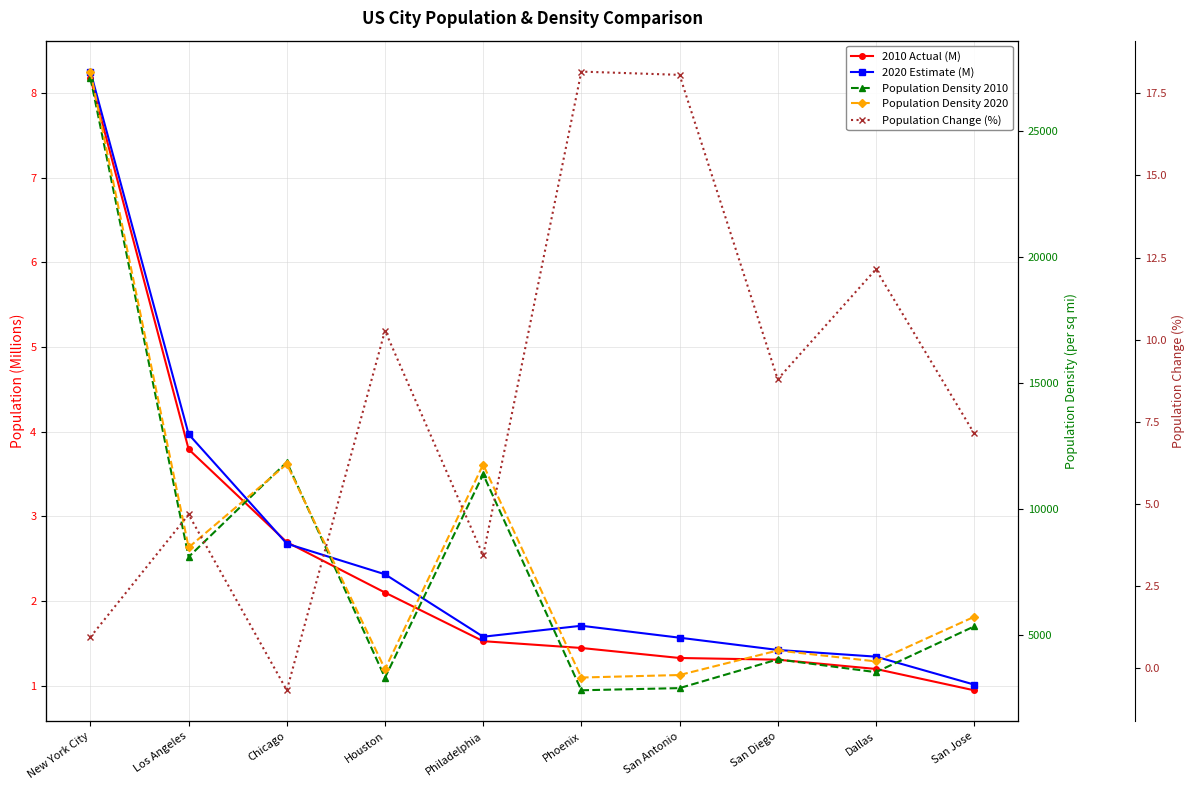

Reading left to right, what are all the values shown in this chart?

2010 Actual (M): New York City=8.2	Los Angeles=3.8	Chicago=2.7	Houston=2.1	Philadelphia=1.5	Phoenix=1.4	San Antonio=1.3	San Diego=1.3	Dallas=1.2	San Jose=0.9
2020 Estimate (M): New York City=8.3	Los Angeles=4.0	Chicago=2.7	Houston=2.3	Philadelphia=1.6	Phoenix=1.7	San Antonio=1.6	San Diego=1.4	Dallas=1.3	San Jose=1.0
Population Density 2010: New York City=27114.9	Los Angeles=8091.8	Chicago=11859.2	Houston=3294.5	Philadelphia=11371.1	Phoenix=2792.9	San Antonio=2879.4	San Diego=4020.3	Dallas=3513.7	San Jose=5329.2
Population Density 2020: New York City=27373.8	Los Angeles=8470.7	Chicago=11780.2	Houston=3633.1	Philadelphia=11762.2	Phoenix=3300.1	San Antonio=3399.4	San Diego=4374.0	Dallas=3940.3	San Jose=5710.5
Population Change (%): New York City=1.0	Los Angeles=4.7	Chicago=-0.7	Houston=10.3	Philadelphia=3.4	Phoenix=18.2	San Antonio=18.1	San Diego=8.8	Dallas=12.1	San Jose=7.2